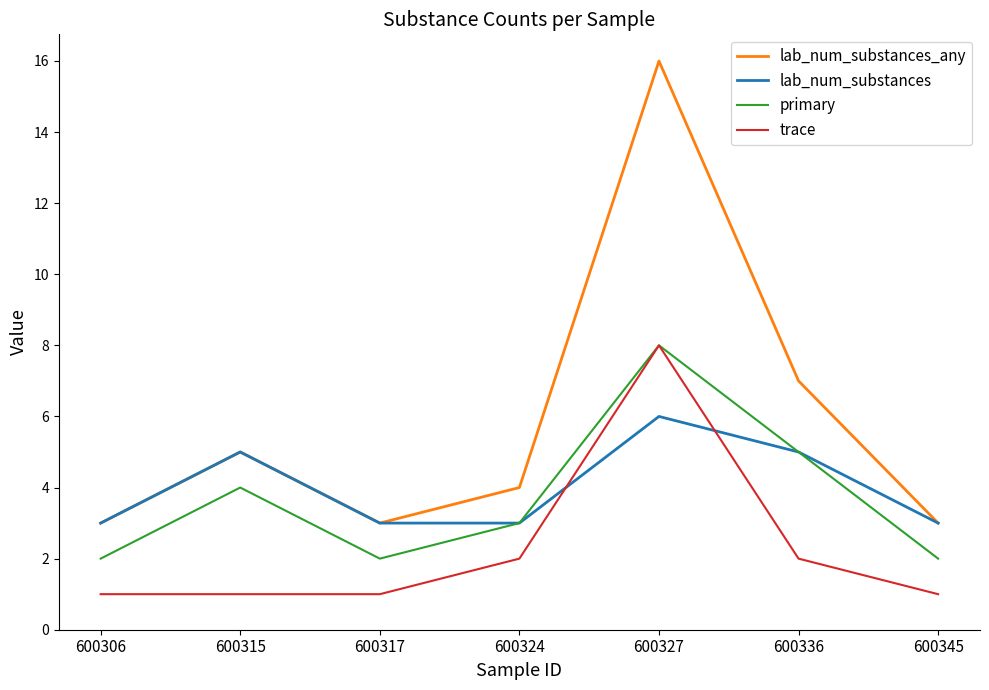

What is the sum of all lab_num_substances_any values?

41